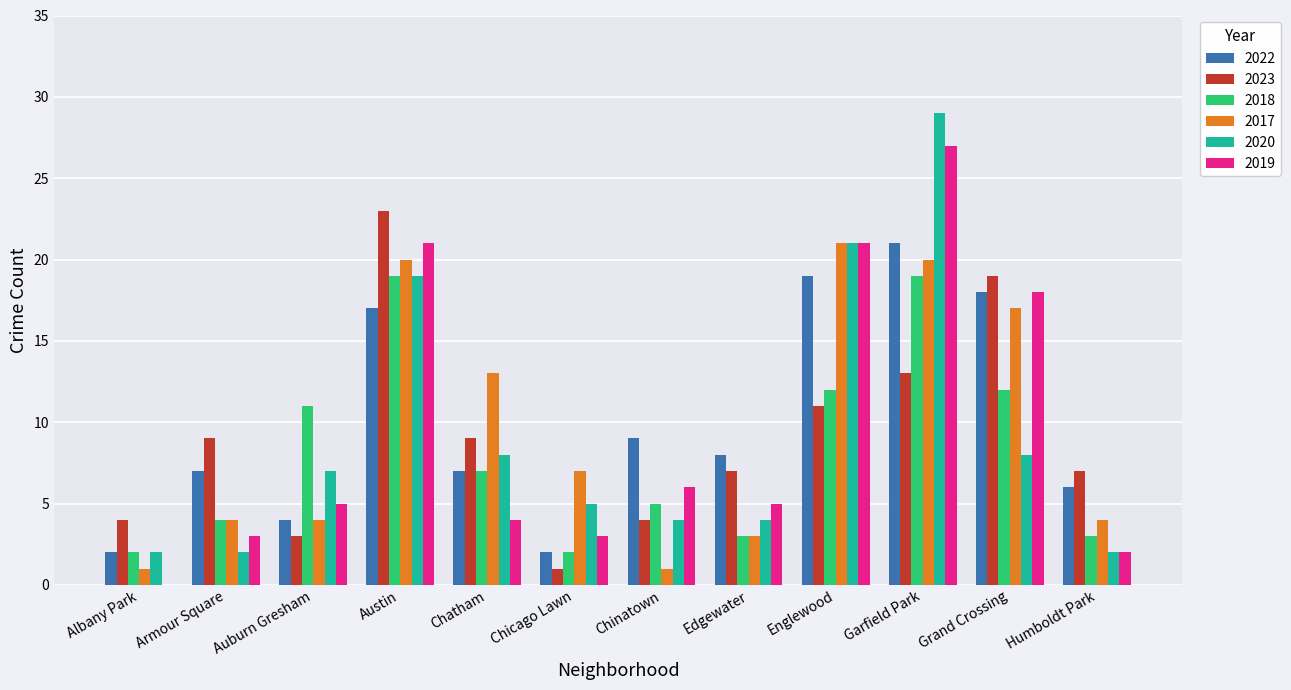

Which series changed the most between Albany Park and Chinatown?

2022